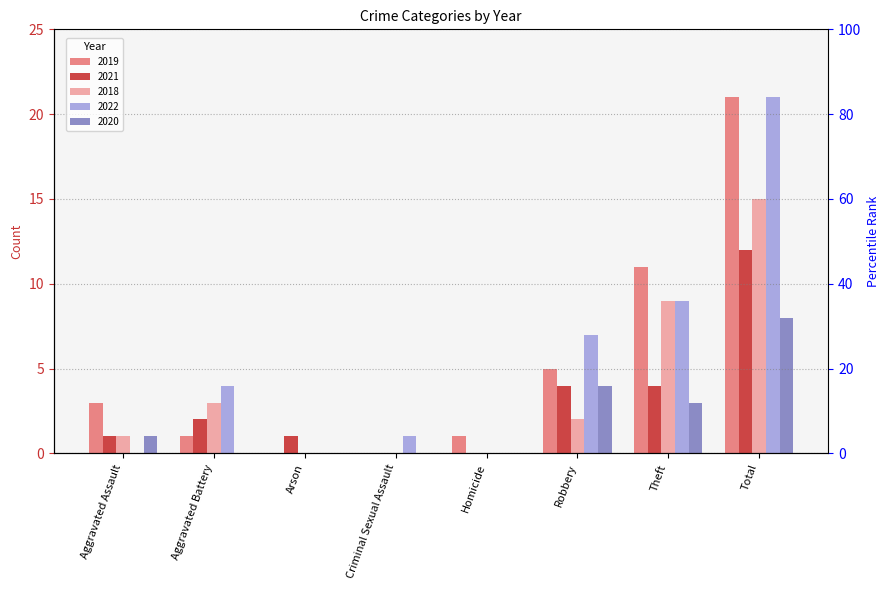

At how many categories does at least one series exceed 11?

1